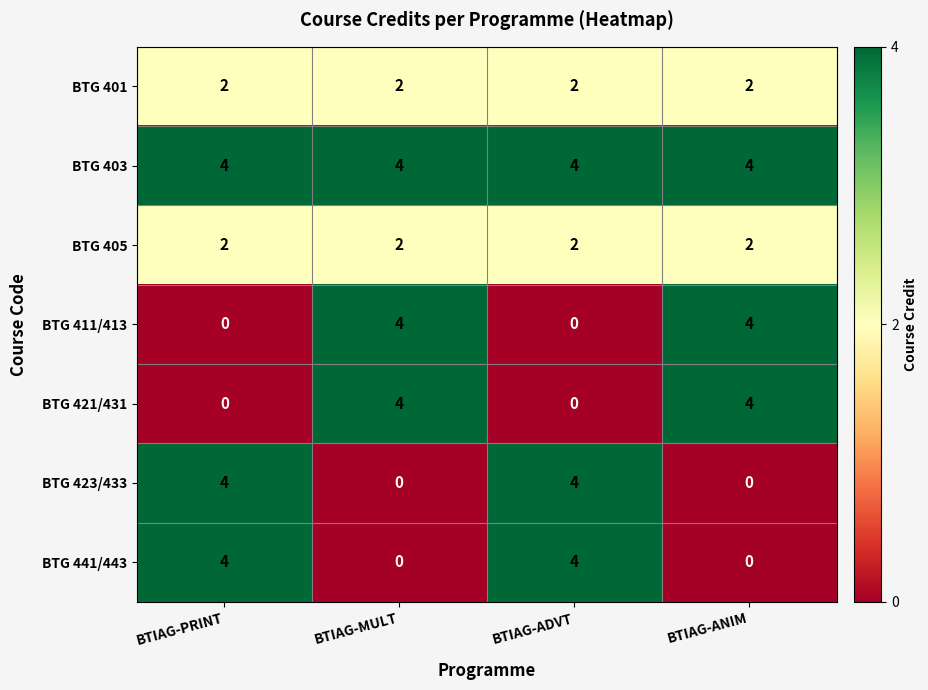

What is the lowest value of the BTG 403 series?

4